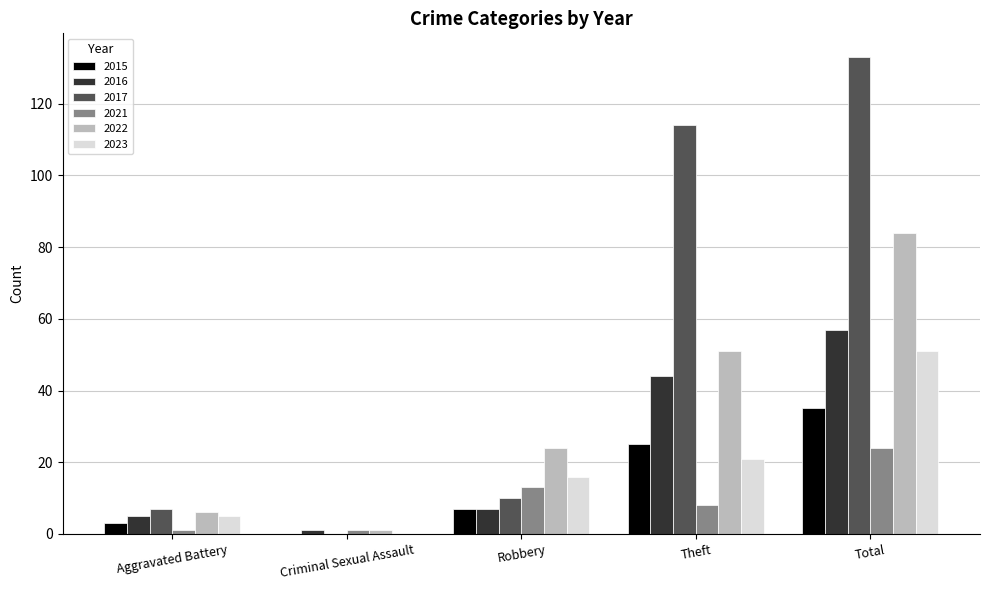

At which category is the sum across all series the highest?

Total